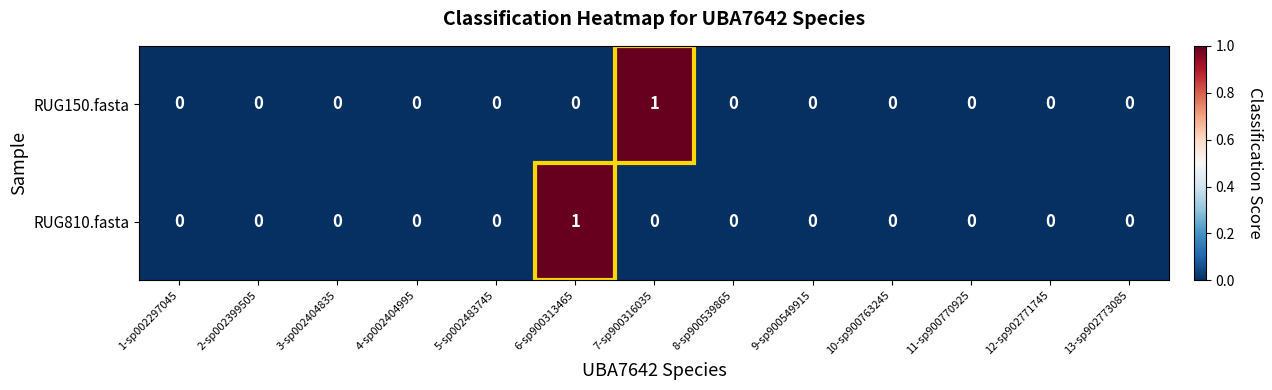

The RUG810.fasta series shows 0 at 11-sp900770925. True or false?

True